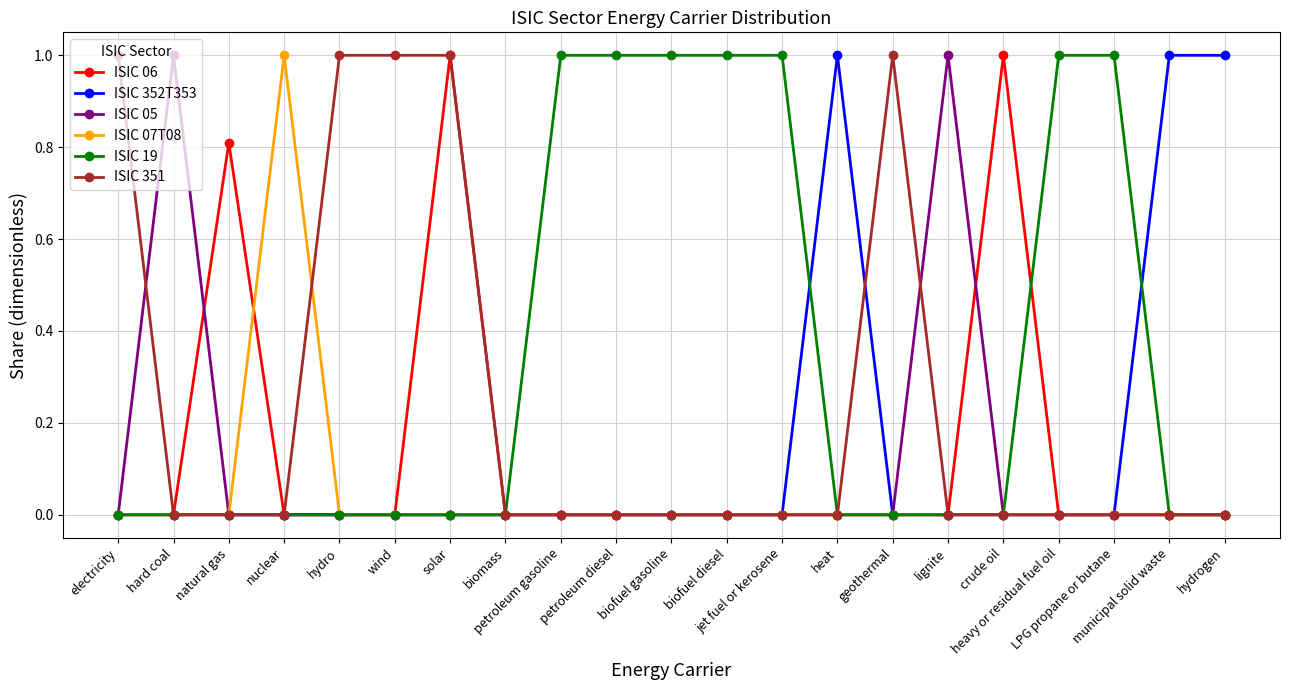

What is the maximum value shown in the chart?

1.0